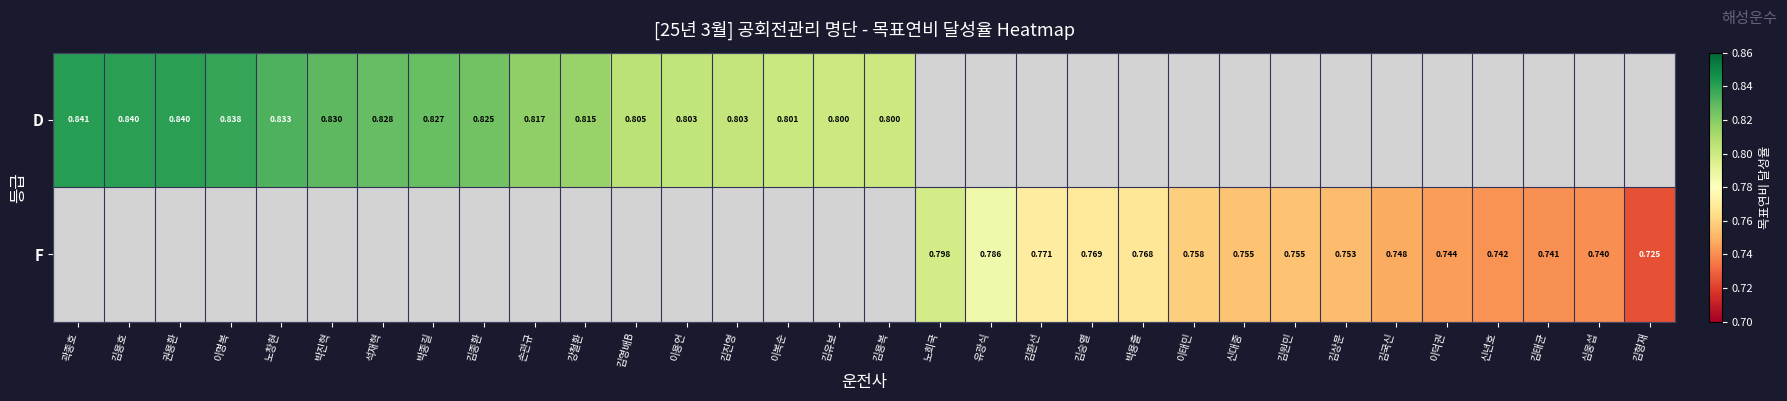

What is the greatest value displayed?

0.8